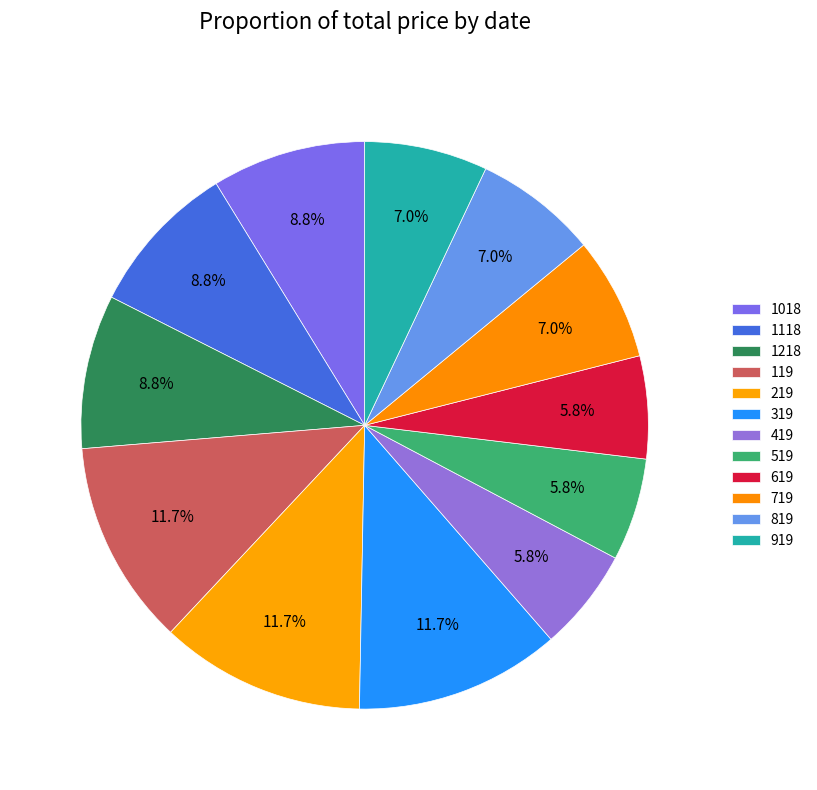

Combined, what portion of the pie is 119 and 419?

17.5%